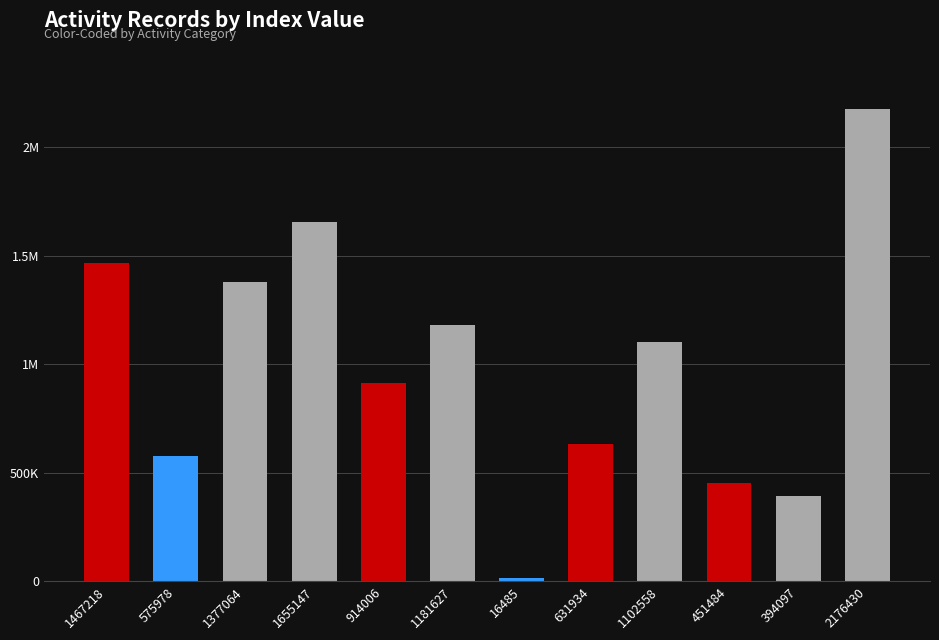

What is the difference between the maximum and minimum values?

2159945